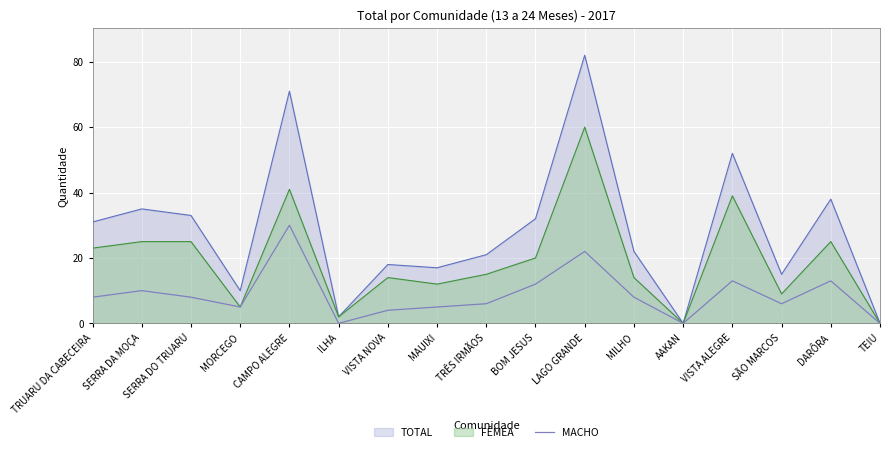

What is the difference between the highest and lowest values at MORCEGO?

5